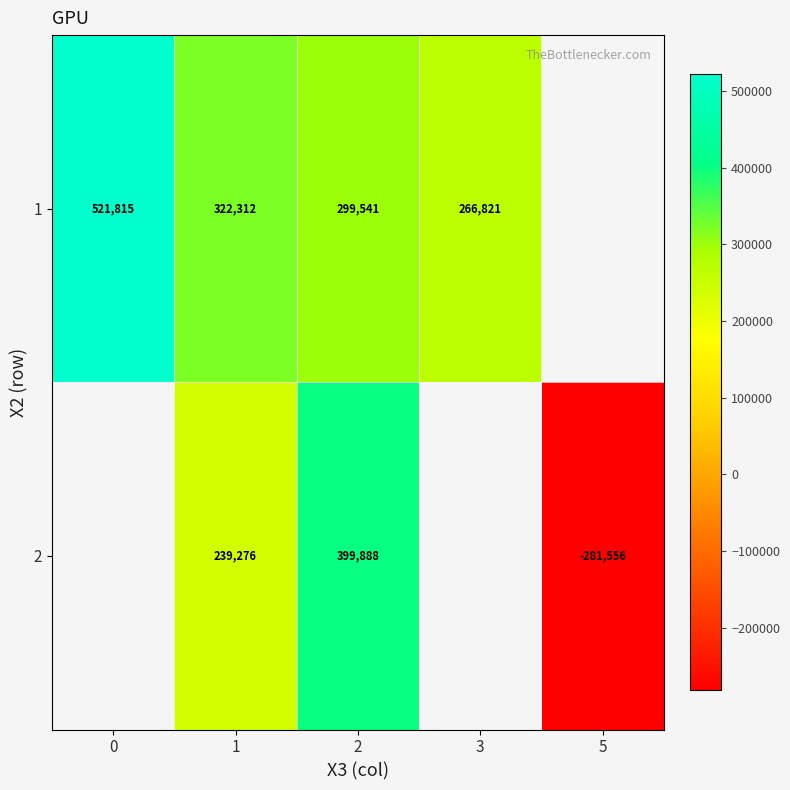

Count the number of data series in this chart.

2